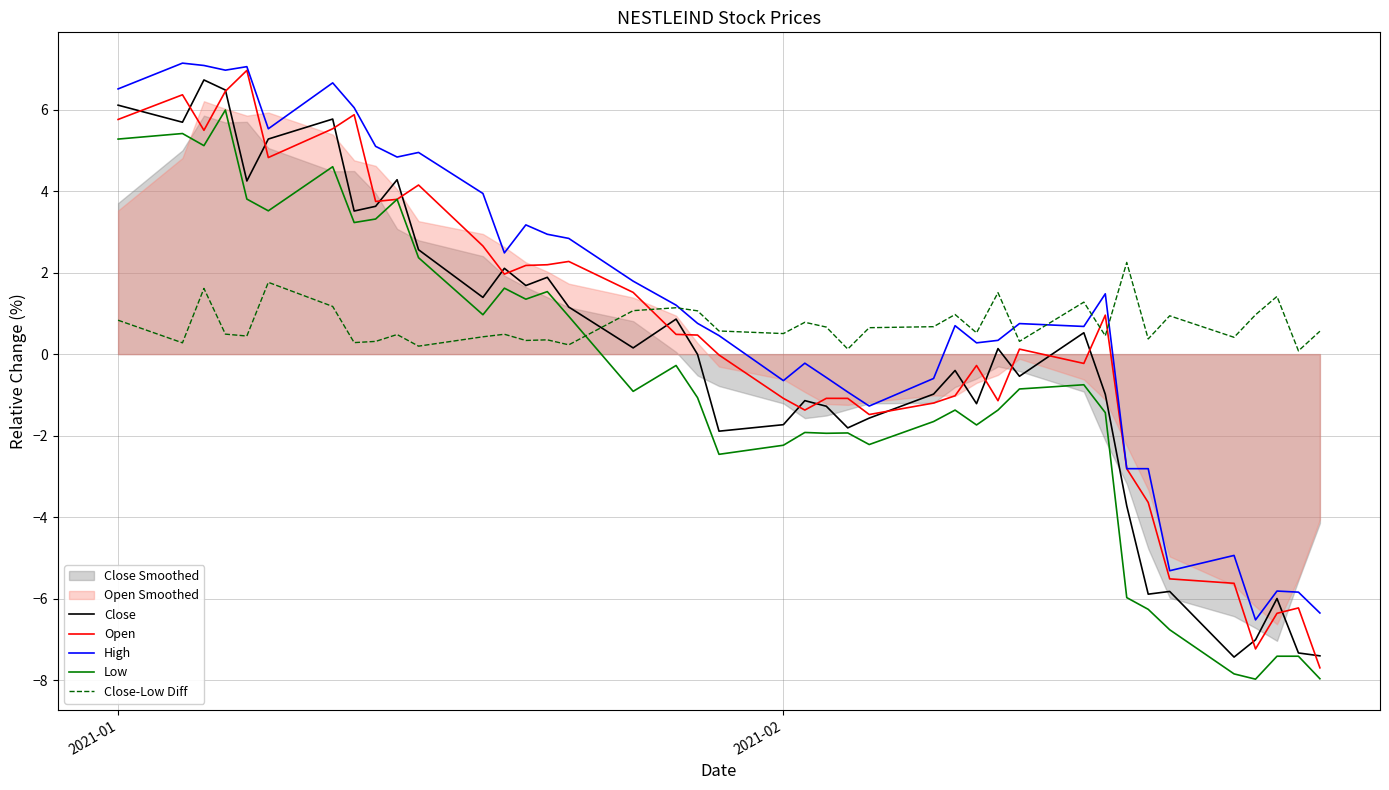

The Close series shows -0.4 at 2021-02. True or false?

False